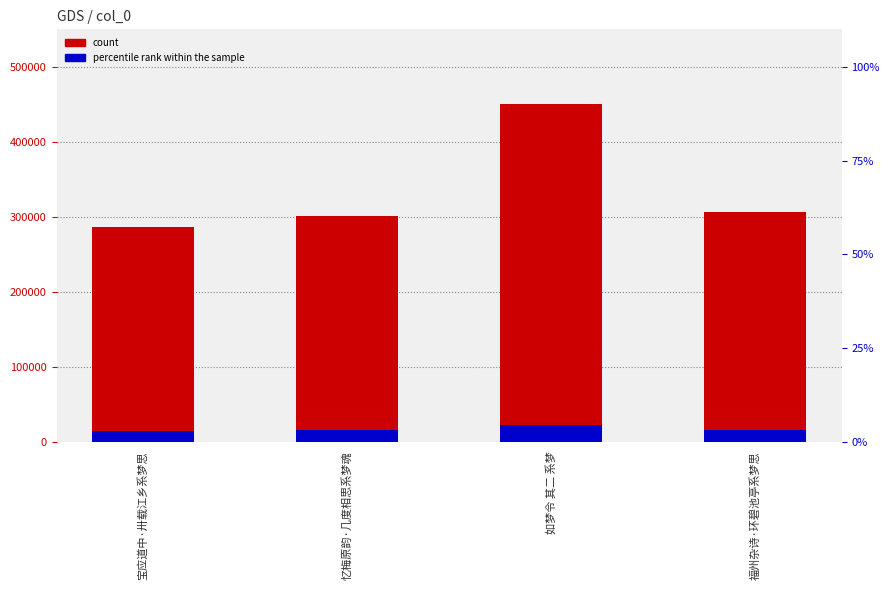

Is it true that accent_rank equals 15287.2 at 福州杂诗·环碧池亭系梦思?

True